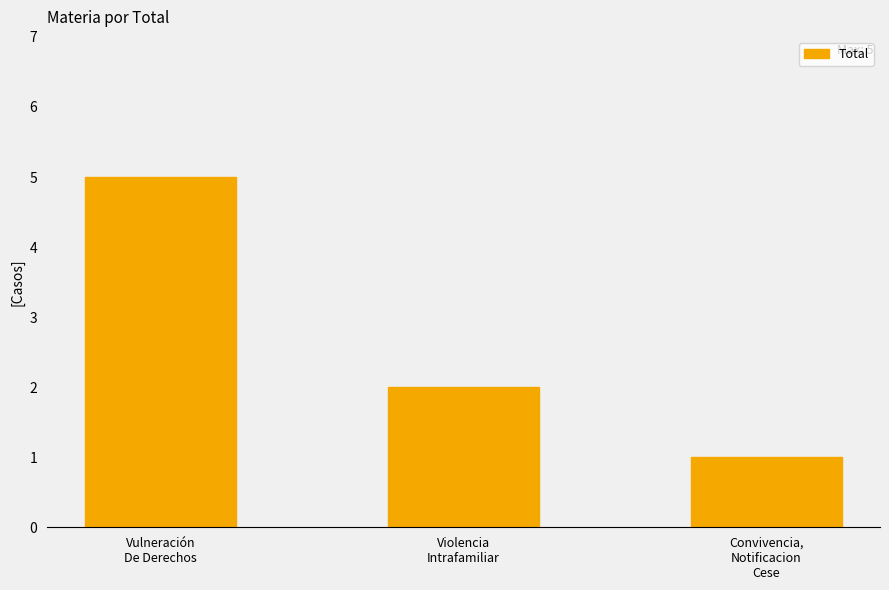

At which label does the data first exceed 2?

Vulneración
De Derechos